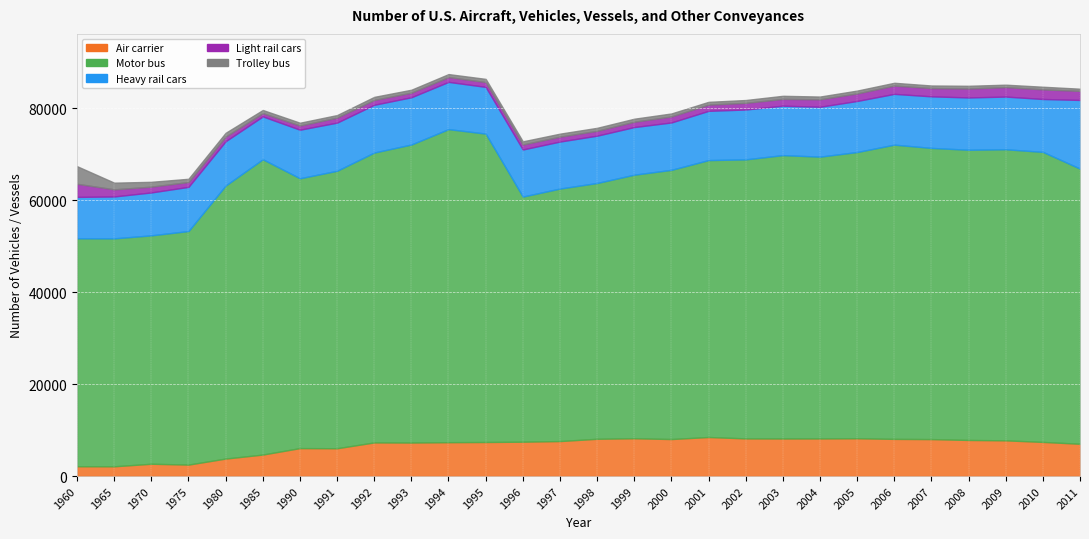

True or false: Motor bus and Heavy rail cars cross at least once.

False